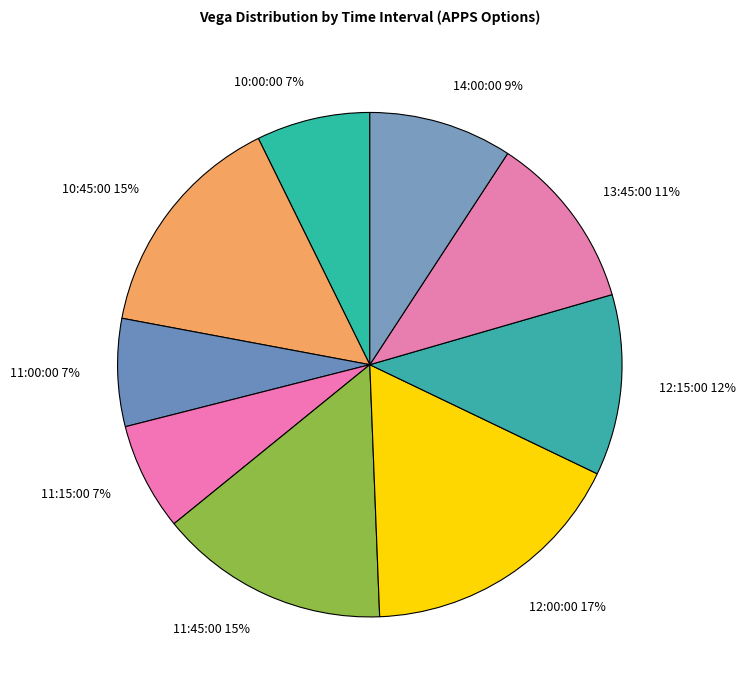

Which has a higher value, 11:45:00 or 14:00:00?

11:45:00